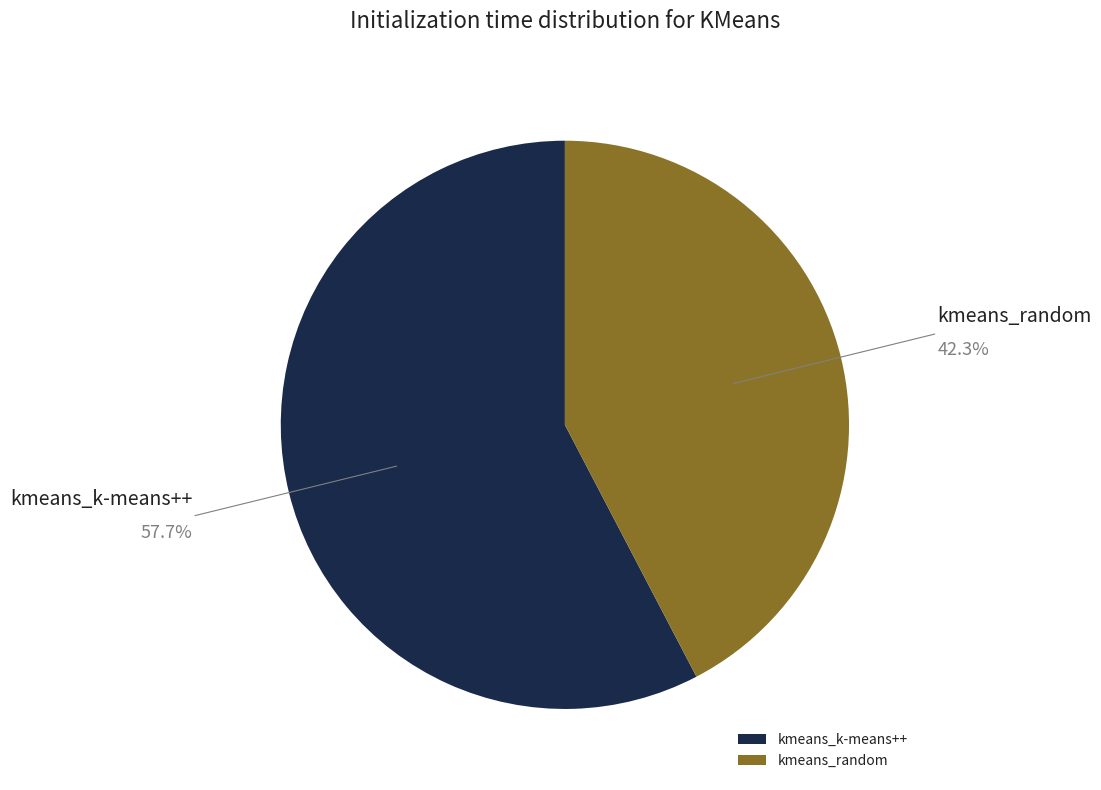

What is the smallest slice in the pie chart?

kmeans_random